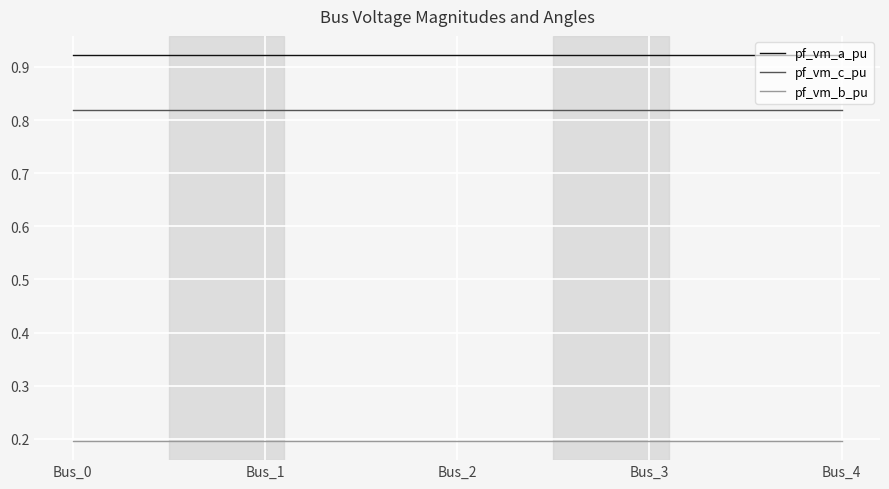

At Bus_0, list the series in order from smallest to largest.

pf_vm_b_pu, pf_vm_c_pu, pf_vm_a_pu